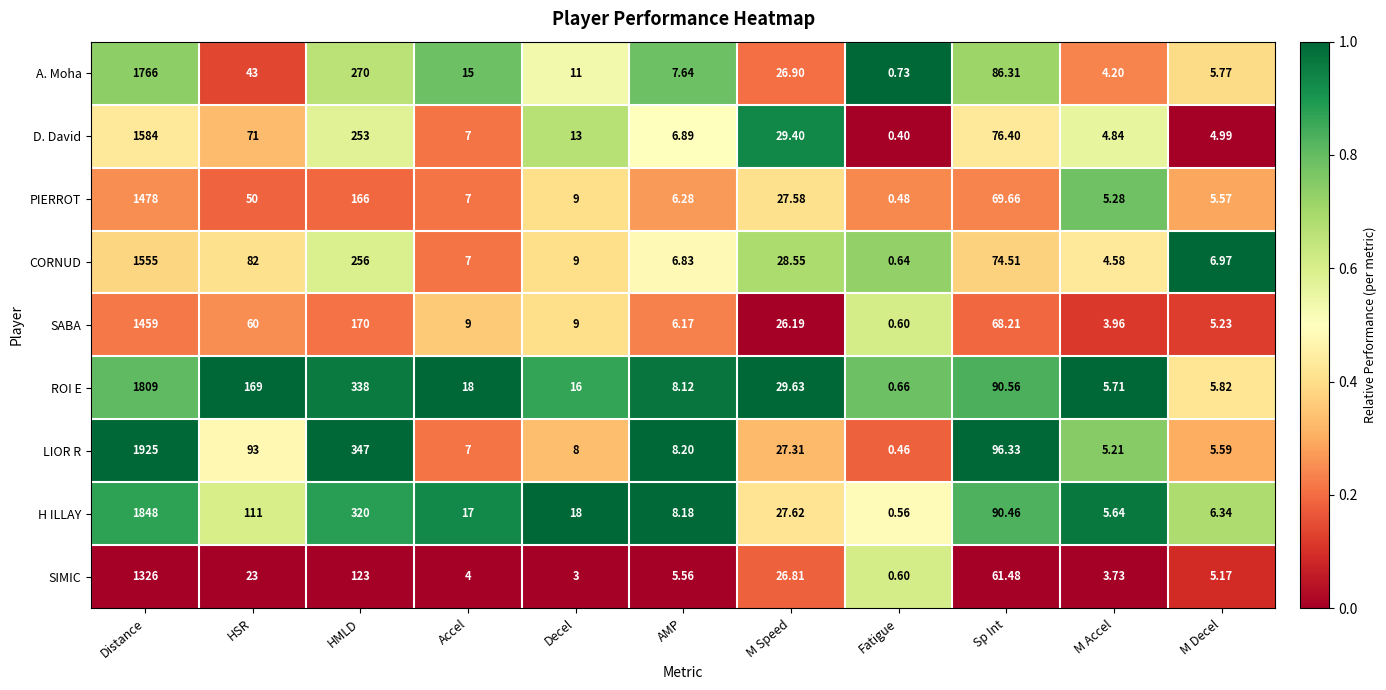

Which series has the largest range (max minus min)?

LIOR R